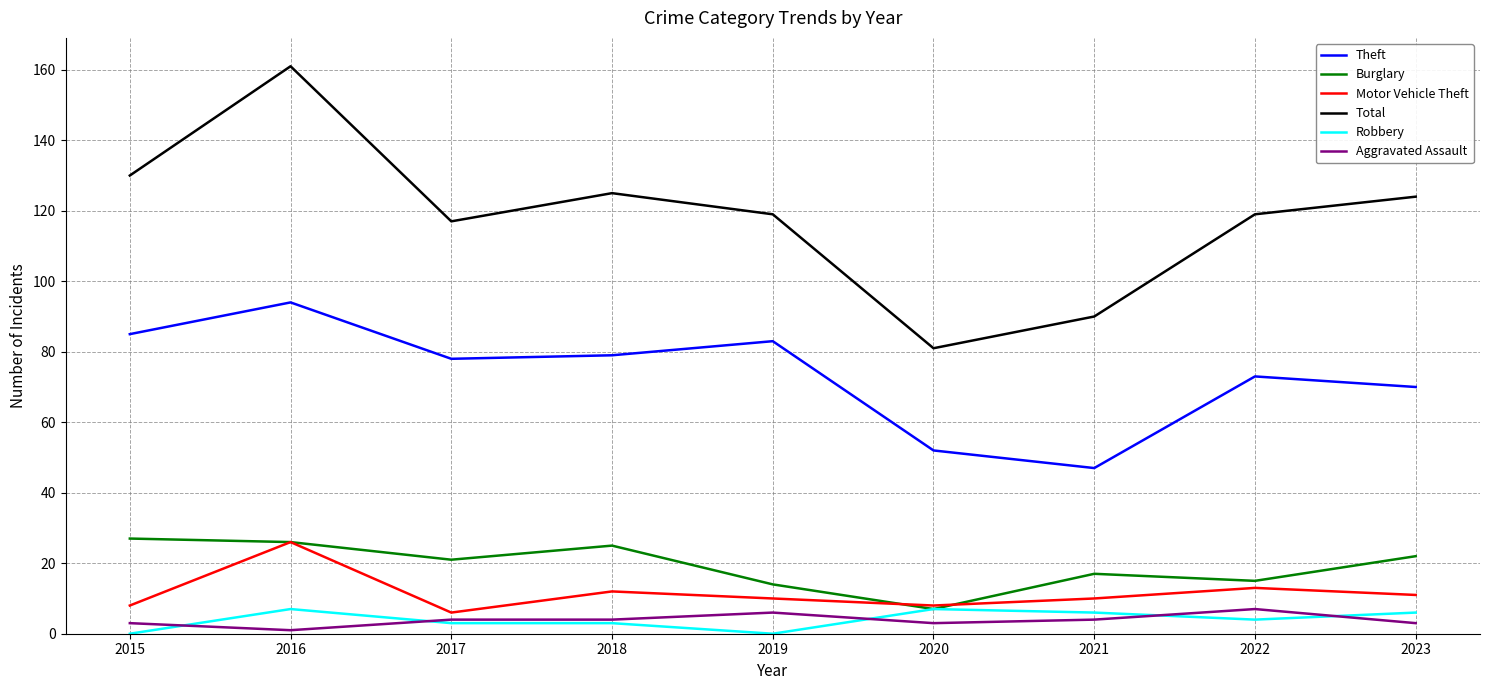

What is the maximum value for Robbery?

7